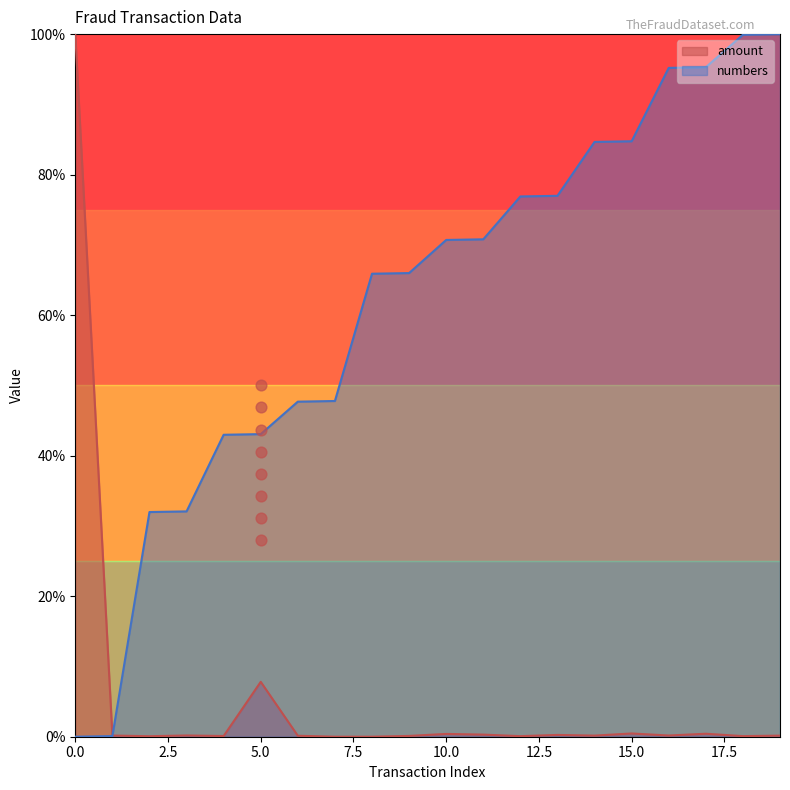

At how many categories does at least one series exceed 10?

19